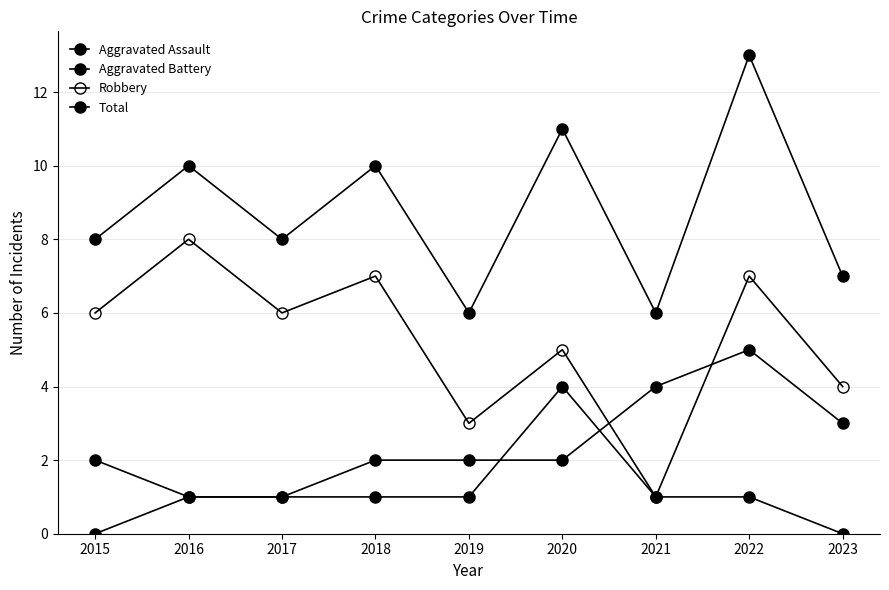

Rank the series at 2019 from highest to lowest value.

Total, Robbery, Aggravated Battery, Aggravated Assault